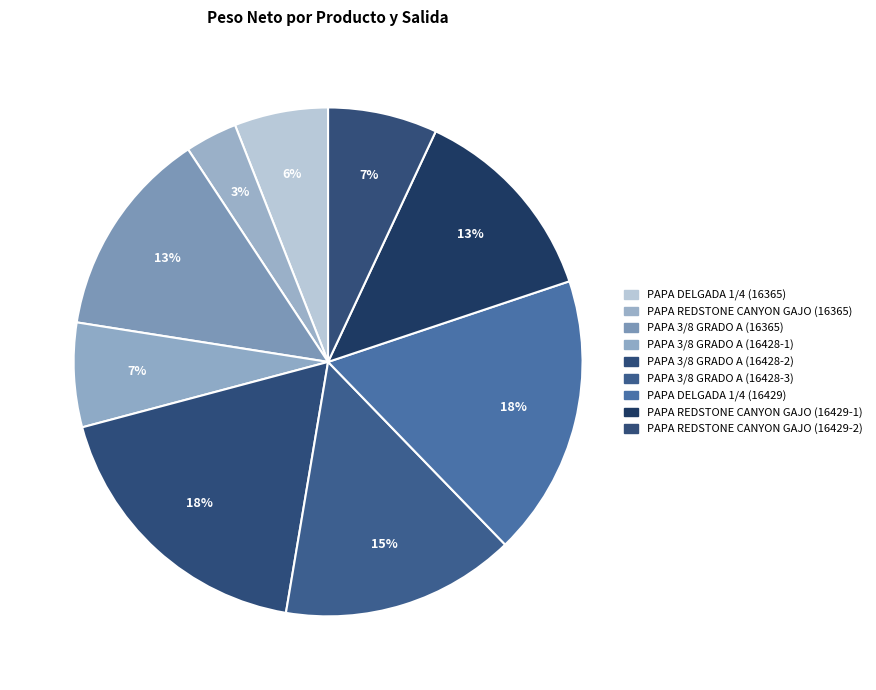

How many segments does this pie chart have?

9